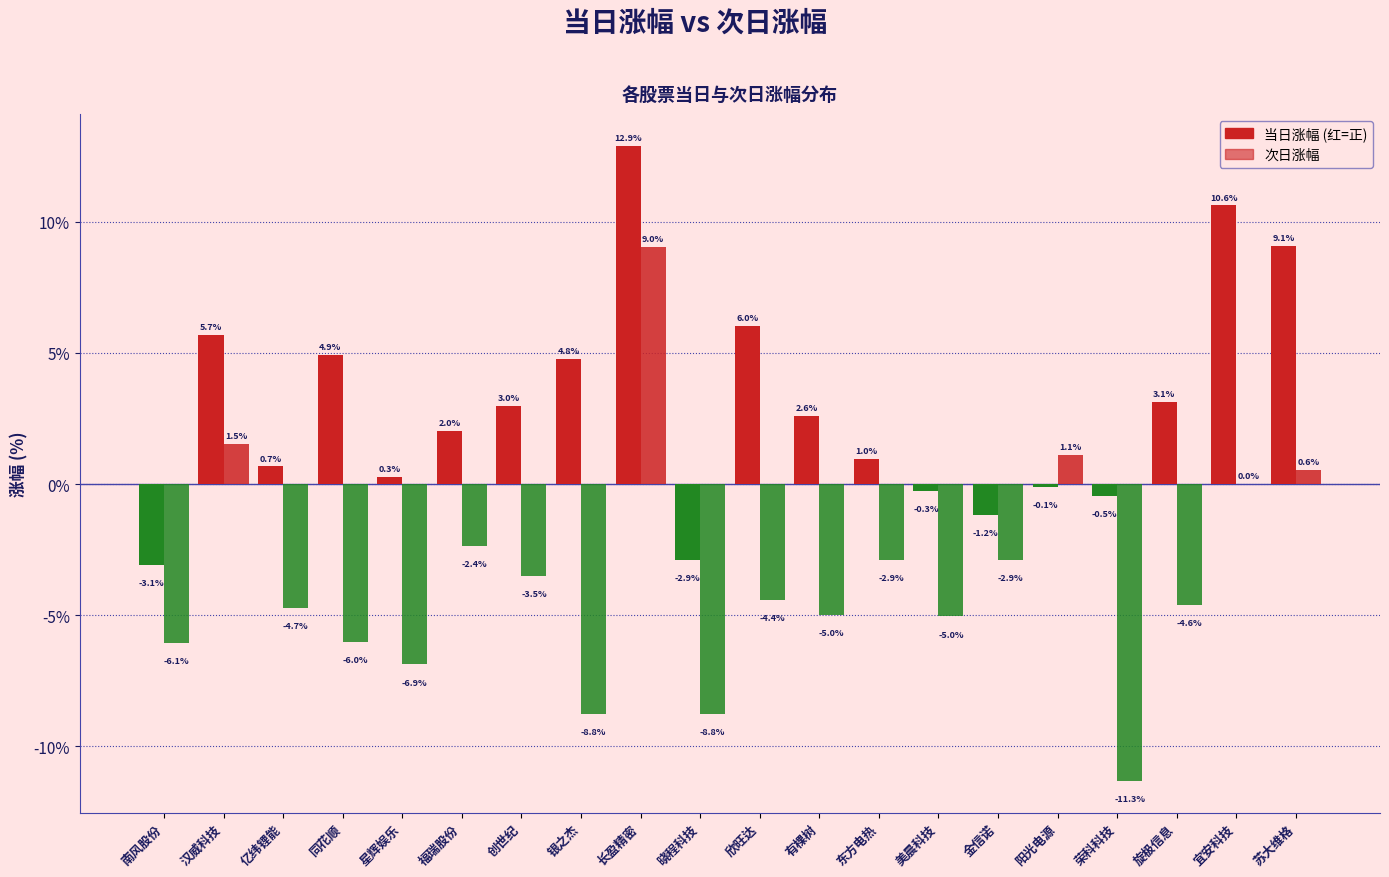

Reading right to left, list all the values displayed in this chart.

当日涨幅: 苏大维格=9.1	宜安科技=10.6	旋极信息=3.1	荣科科技=-0.5	阳光电源=-0.1	金信诺=-1.2	美晨科技=-0.3	东方电热=1.0	有棵树=2.6	欣旺达=6.0	晓程科技=-2.9	长盈精密=12.9	银之杰=4.8	创世纪=3.0	福瑞股份=2.0	星辉娱乐=0.3	同花顺=4.9	亿纬锂能=0.7	汉威科技=5.7	南风股份=-3.1
次日涨幅: 苏大维格=0.6	宜安科技=0.0	旋极信息=-4.6	荣科科技=-11.3	阳光电源=1.1	金信诺=-2.9	美晨科技=-5.0	东方电热=-2.9	有棵树=-5.0	欣旺达=-4.4	晓程科技=-8.8	长盈精密=9.0	银之杰=-8.8	创世纪=-3.5	福瑞股份=-2.4	星辉娱乐=-6.9	同花顺=-6.0	亿纬锂能=-4.7	汉威科技=1.5	南风股份=-6.1